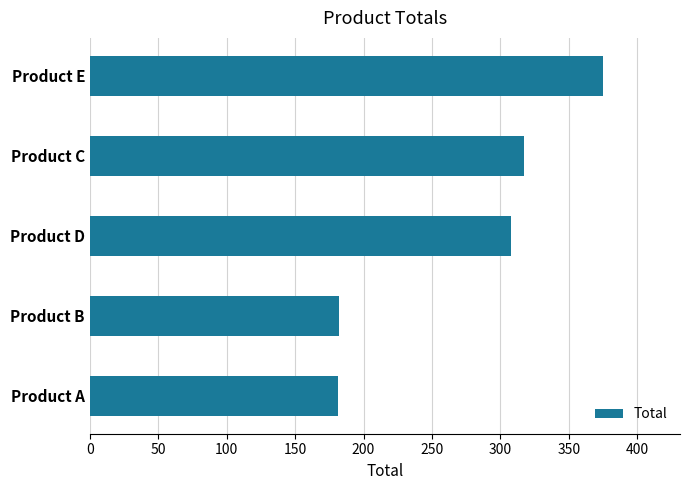

How many data points are less than 308?

2